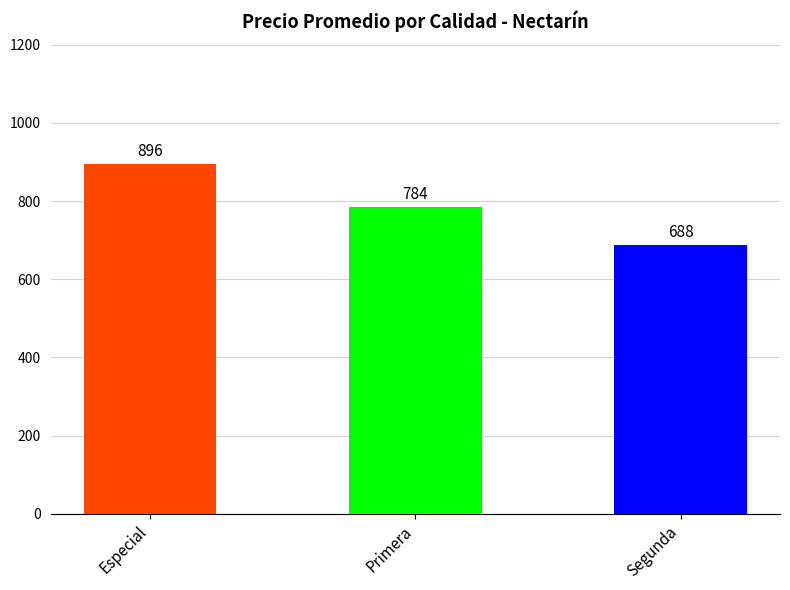

How many series are shown in this chart?

1